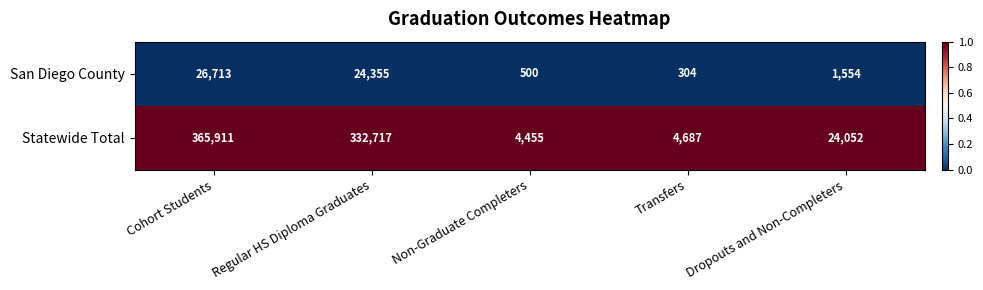

Which series has the largest total across all categories?

Statewide Total